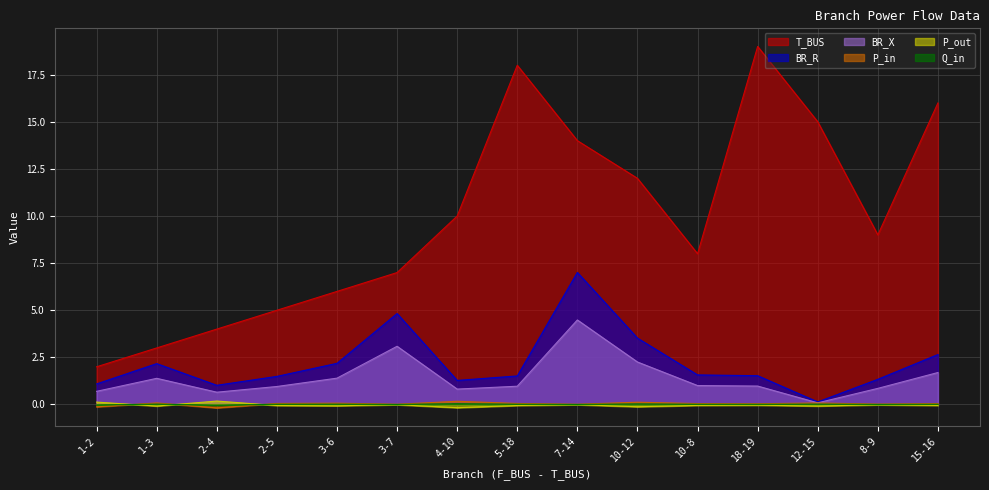

What position from the right is 15-16?

1